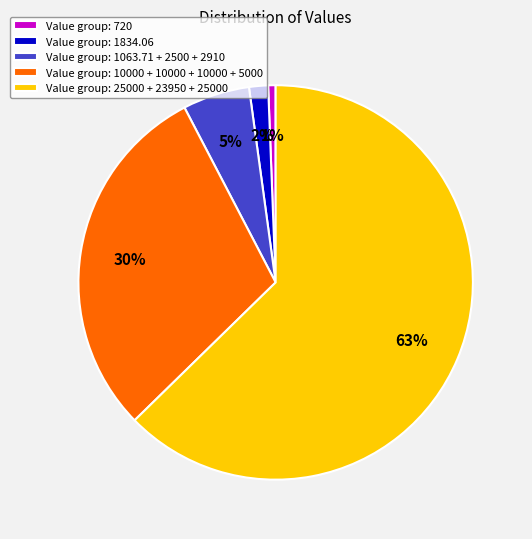

Is it true that Value group: 10000 + 10000 + 10000 + 5000 is 30% of the pie?

True